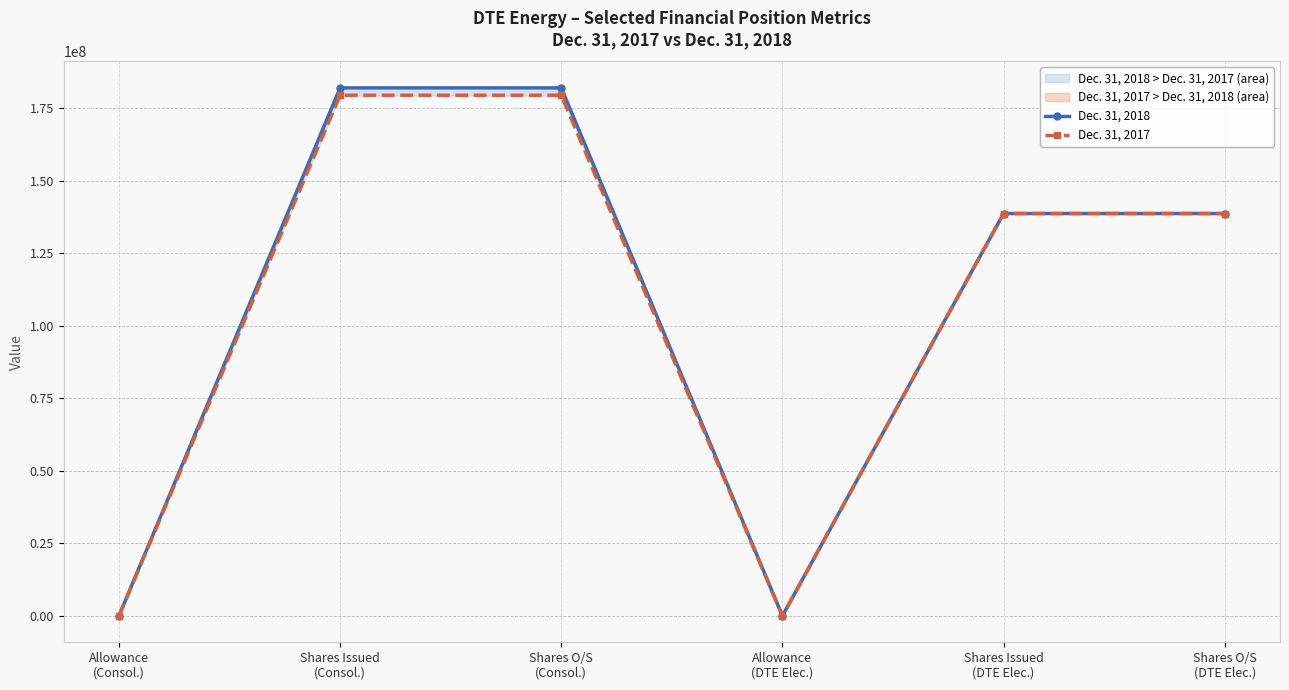

True or false: Dec. 31, 2017 has more than 2 points higher than both neighbors.

False